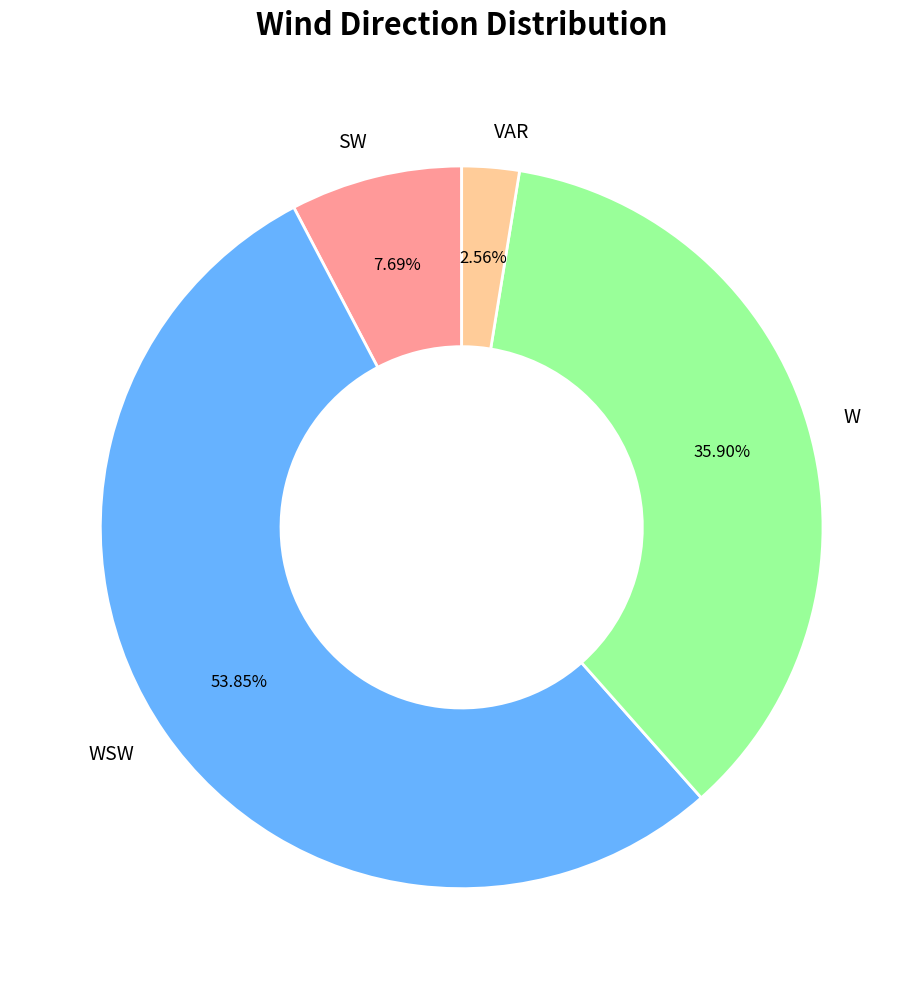

Which category has the biggest portion of the pie?

WSW